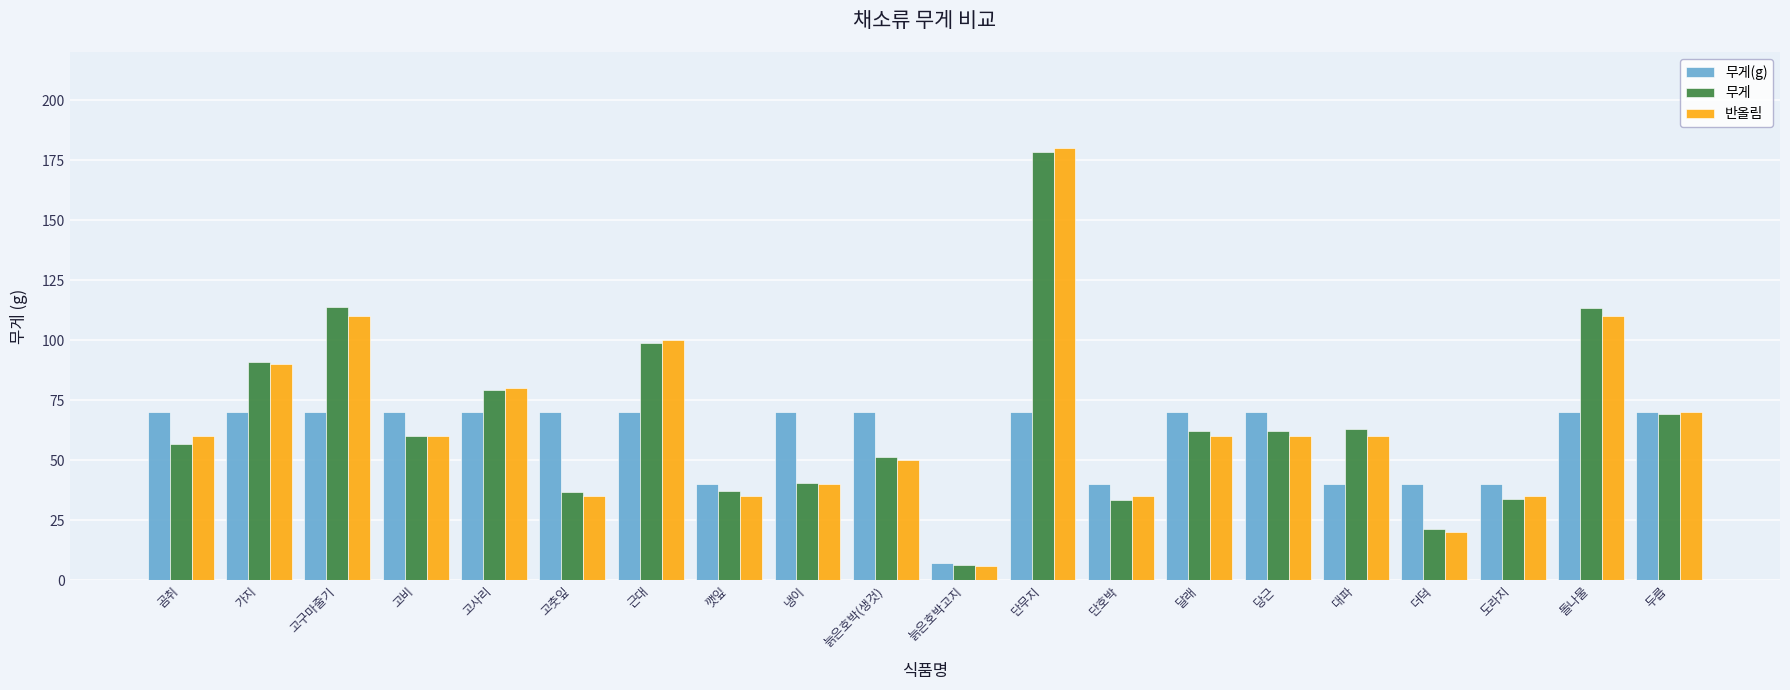

Read the 무게 value at 더덕.

21.3